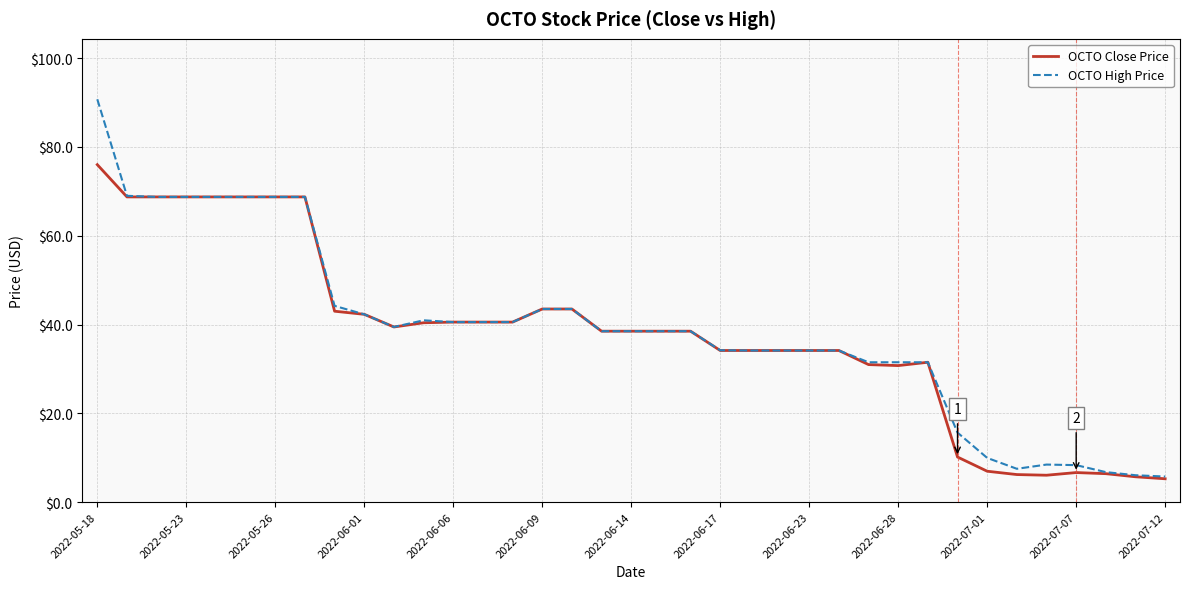

What is the greatest value displayed?

90.8